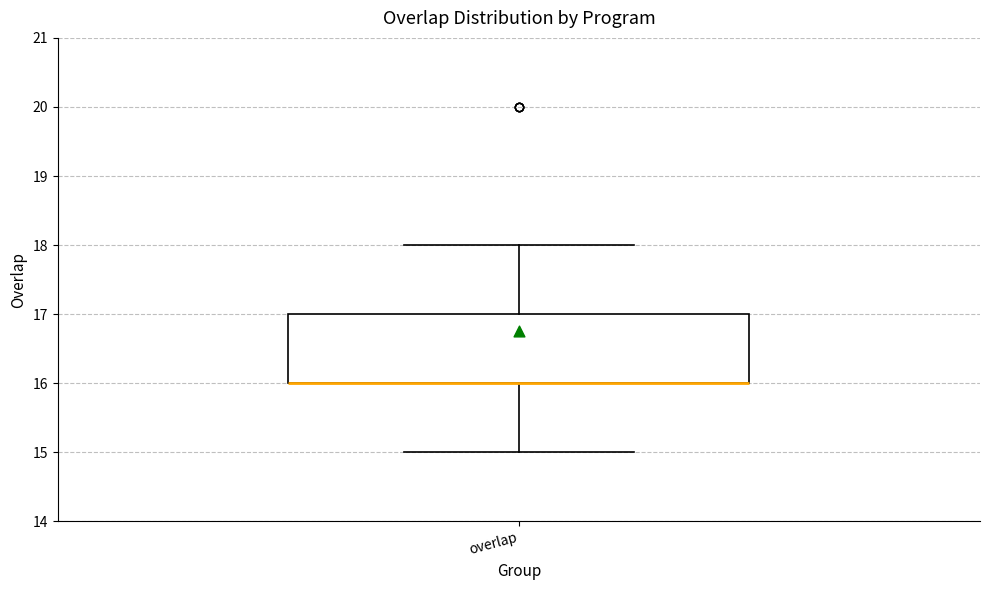

Read this box plot against the y-axis: the position of the median line, the range covered by the box, and the ends of both whiskers. The values are not printed on the chart, so give them approximately, as read against the axis.

median 16 (drawn on the box's lower edge), box 16 to 17, whiskers 15 to 18